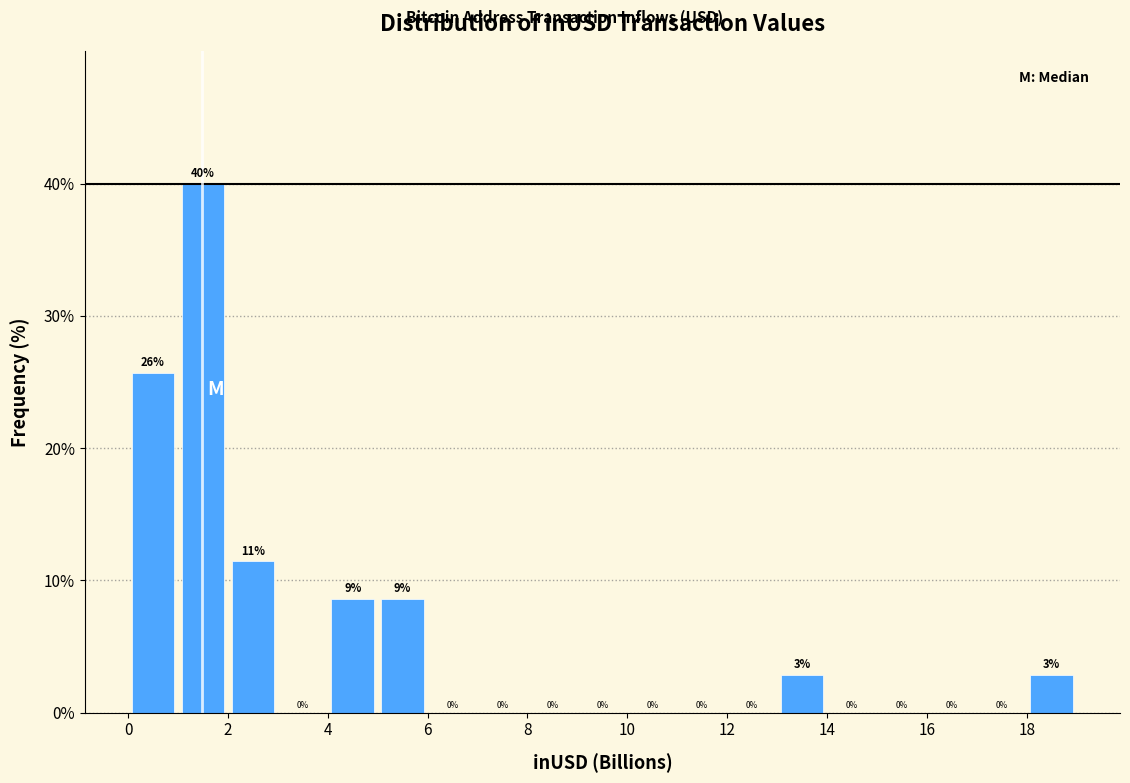

Which range on the x-axis has the tallest bar?

1 to 2